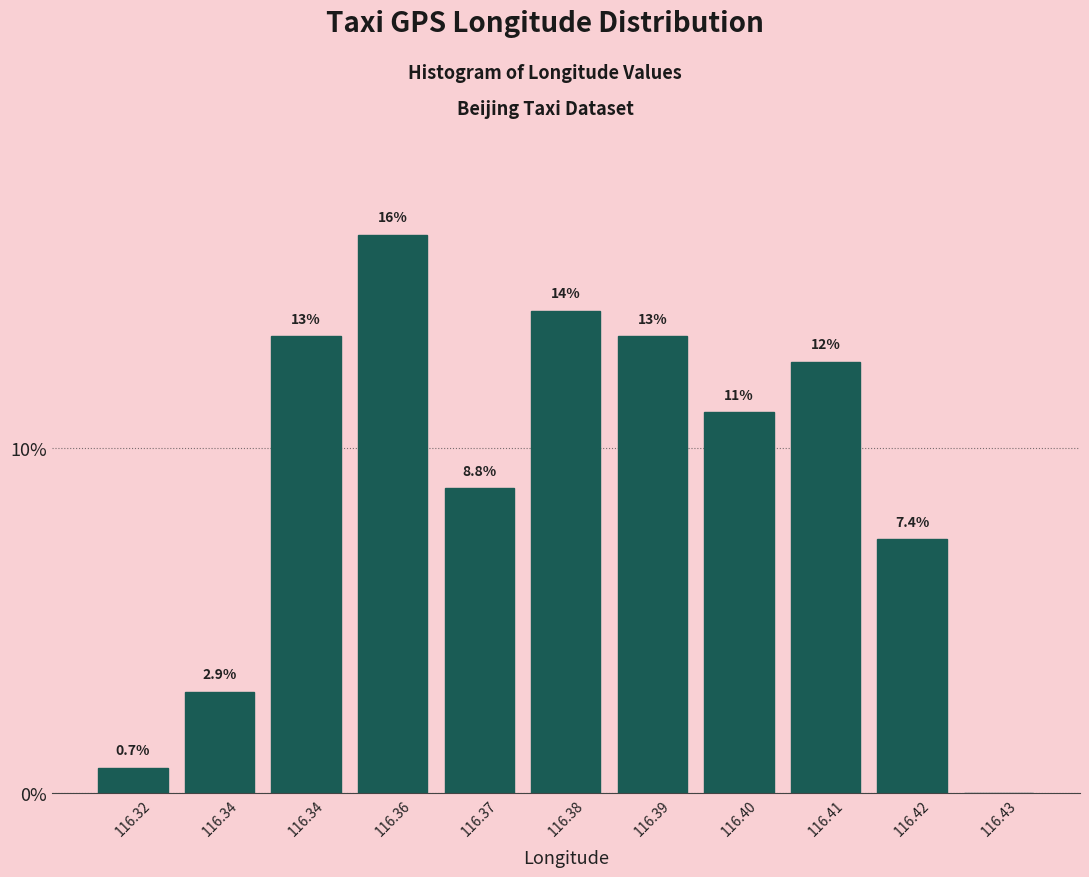

How many categories are shown in the chart?

11